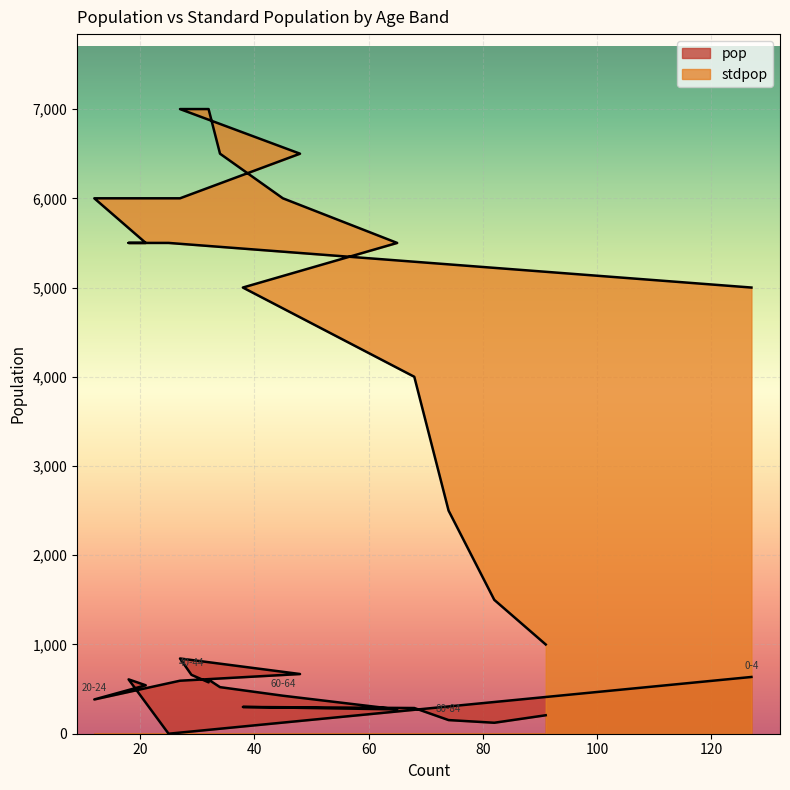

At which label is pop closest to 421?

60-64